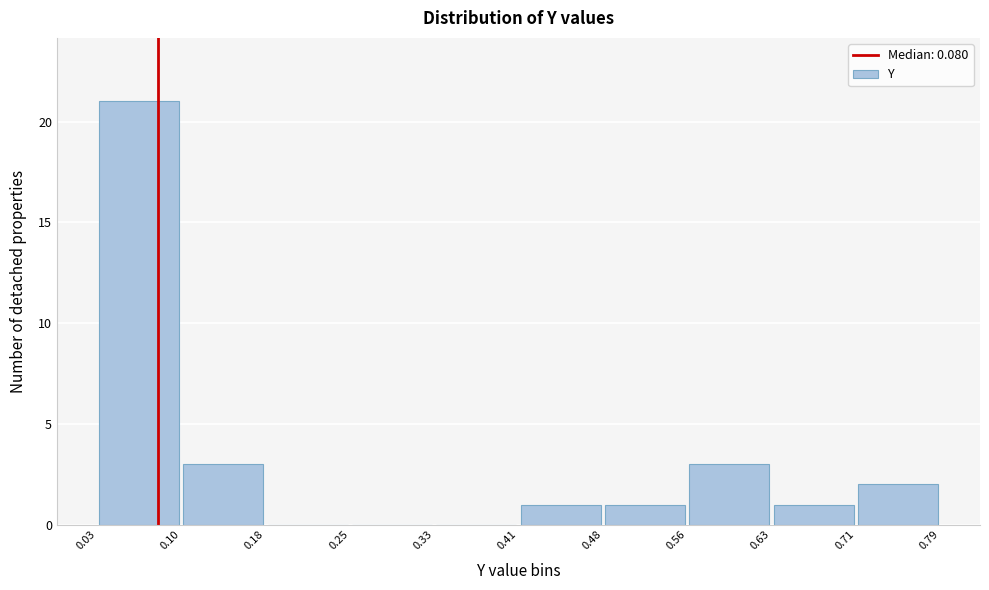

What is the height of the bar covering 0.71 to 0.79 on the x-axis? The values are not printed on the chart, so give them approximately, as read against the axis.

2